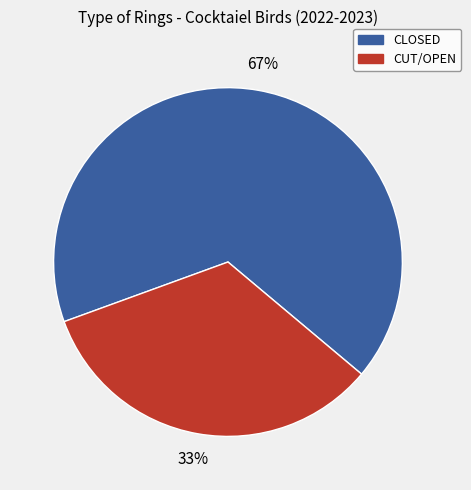

Between CLOSED and CUT/OPEN, which is larger?

CLOSED